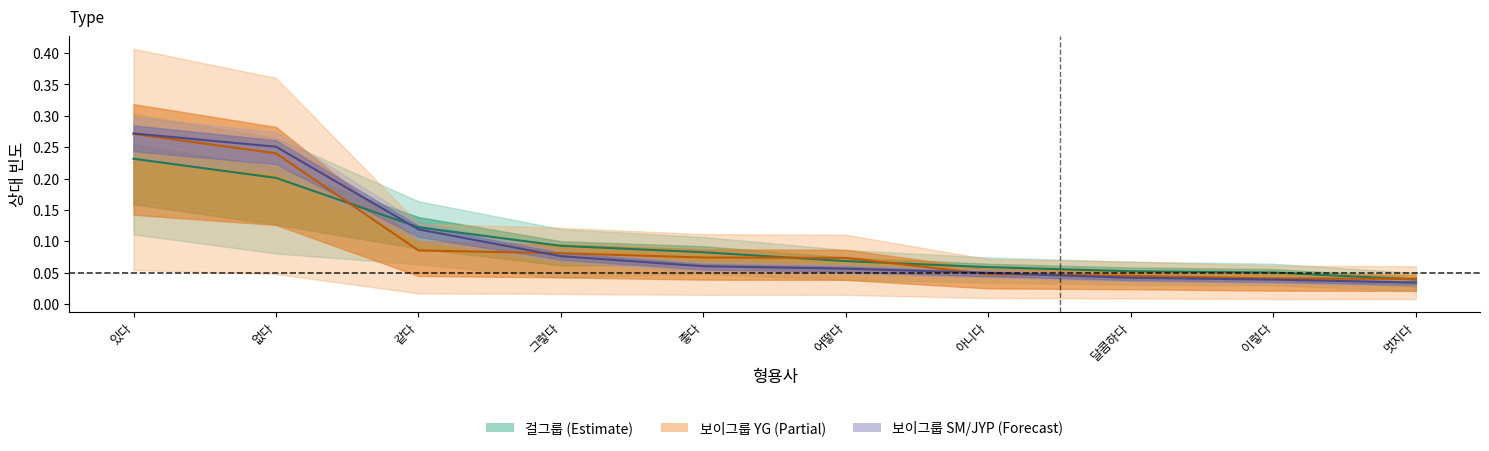

Reading left to right, transcribe all the data shown in this chart.

걸그룹 YG: 있다=0.2	없다=0.2	같다=0.1	그렇다=0.1	좋다=0.1	어떻다=0.1	아니다=0.1	달콤하다=0.1	이렇다=0.1	멋지다=0.0
보이그룹 YG line: 있다=0.3	없다=0.2	같다=0.1	그렇다=0.1	좋다=0.1	어떻다=0.1	아니다=0.0	달콤하다=0.0	이렇다=0.0	멋지다=0.0
보이그룹 JYP line: 있다=0.3	없다=0.3	같다=0.1	그렇다=0.1	좋다=0.1	어떻다=0.1	아니다=0.0	달콤하다=0.0	이렇다=0.0	멋지다=0.0